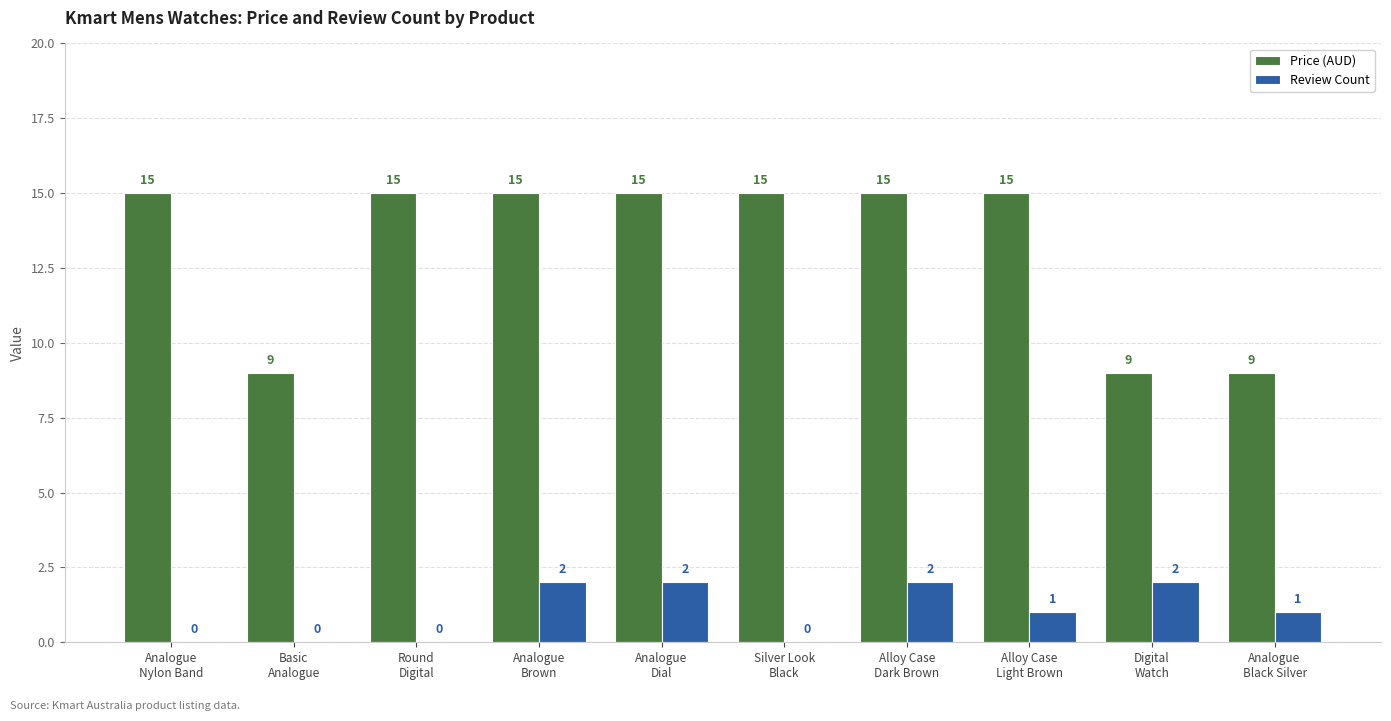

Reading right to left, list all the values displayed in this chart.

Price (AUD): 9	9	15	15	15	15	15	15	9	15
Review Count: 1	2	1	2	0	2	2	0	0	0